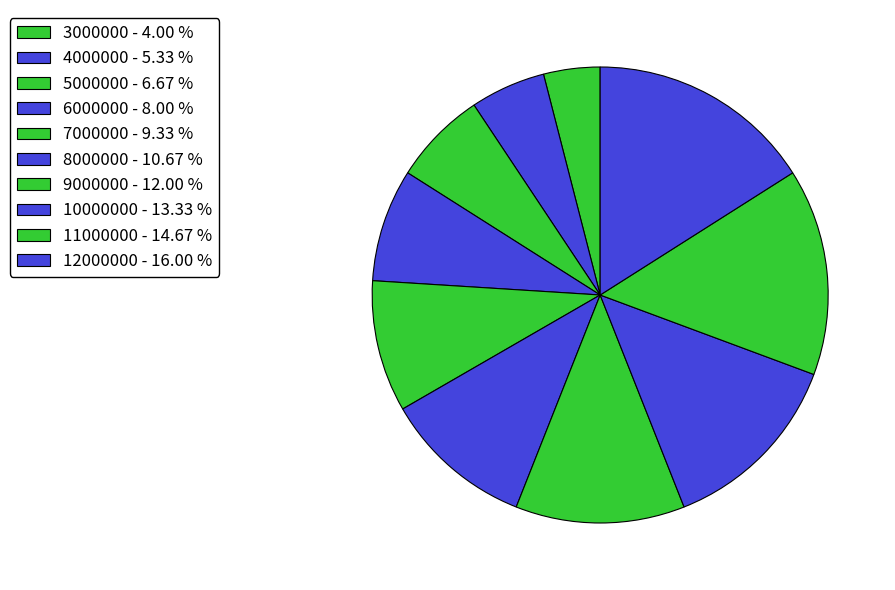

How many segments does this pie chart have?

10